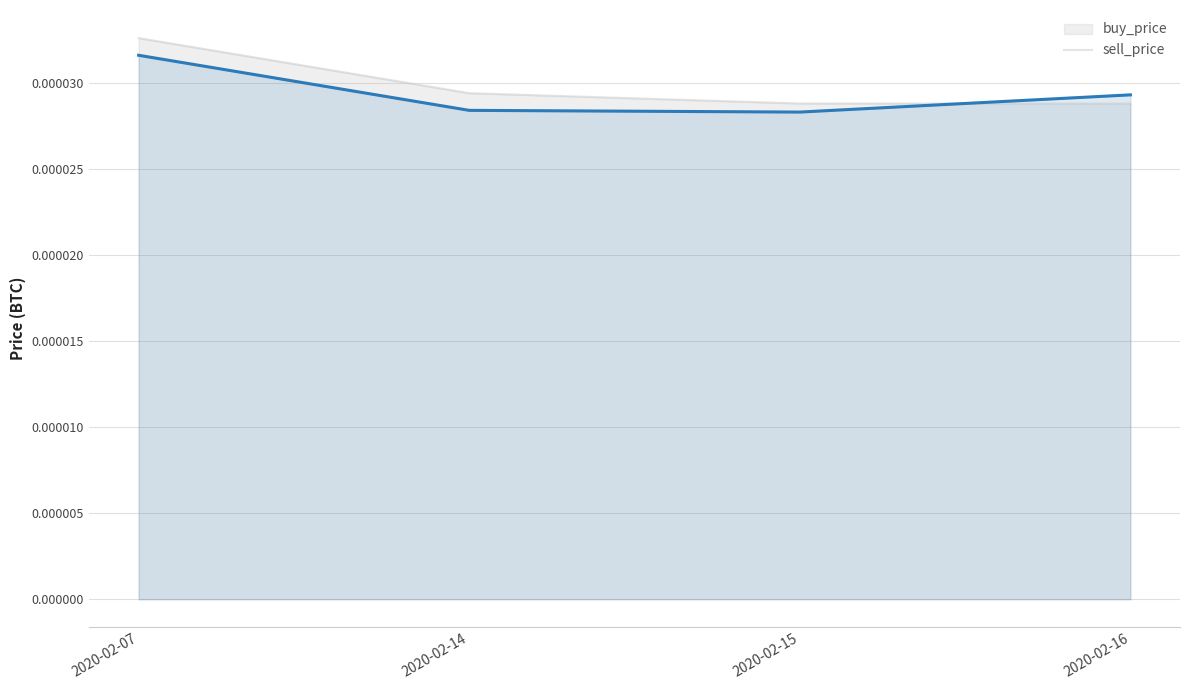

What are all the series names shown in the legend?

buy_price, sell_price